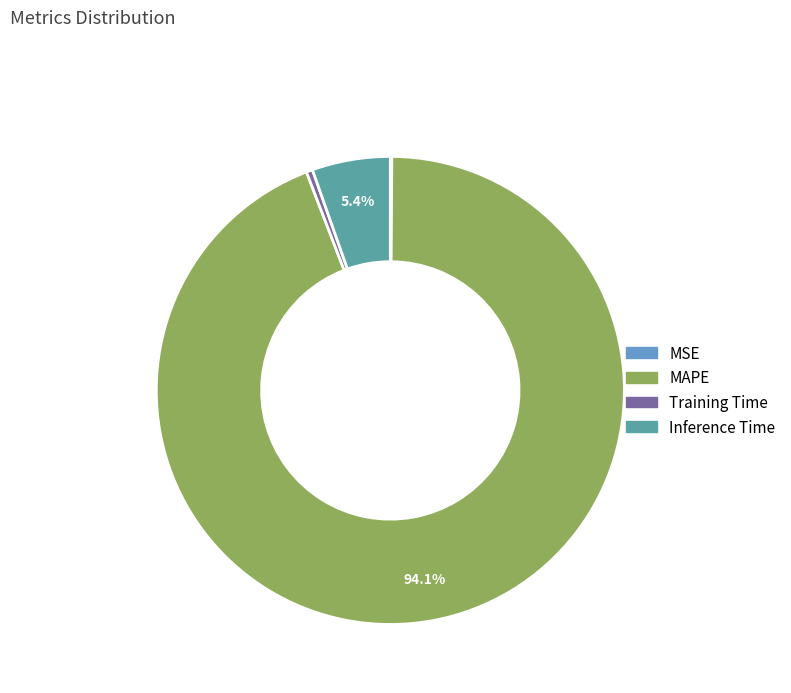

How much of the chart is everything except MAPE?

5.9%